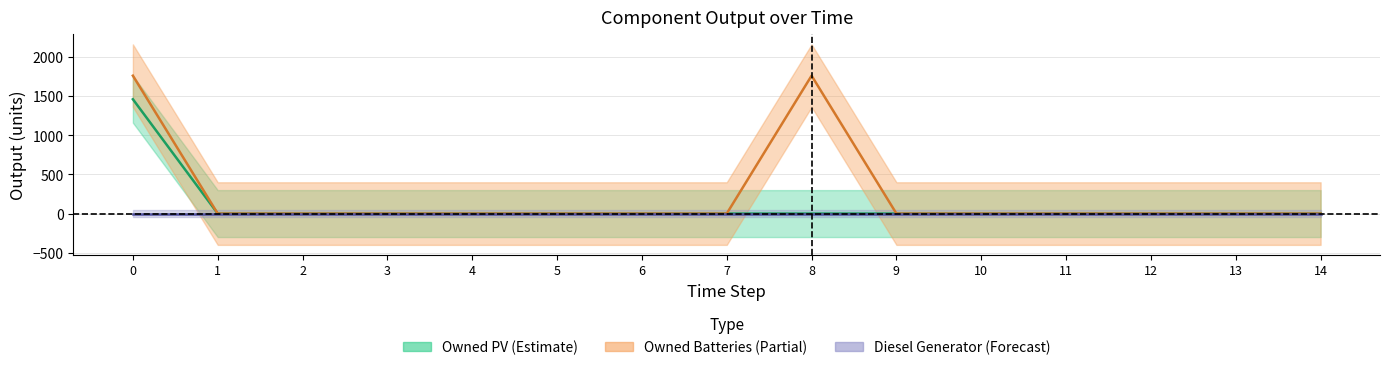

True or false: Owned PV and Owned Batteries intersect in this chart.

False